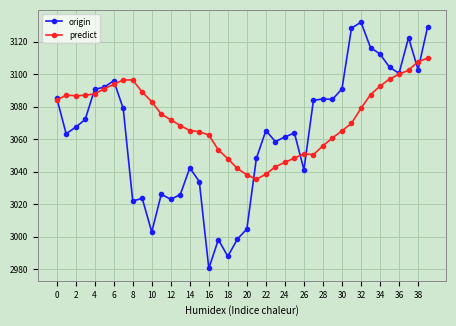

What is the average value of the predict series?

3072.8